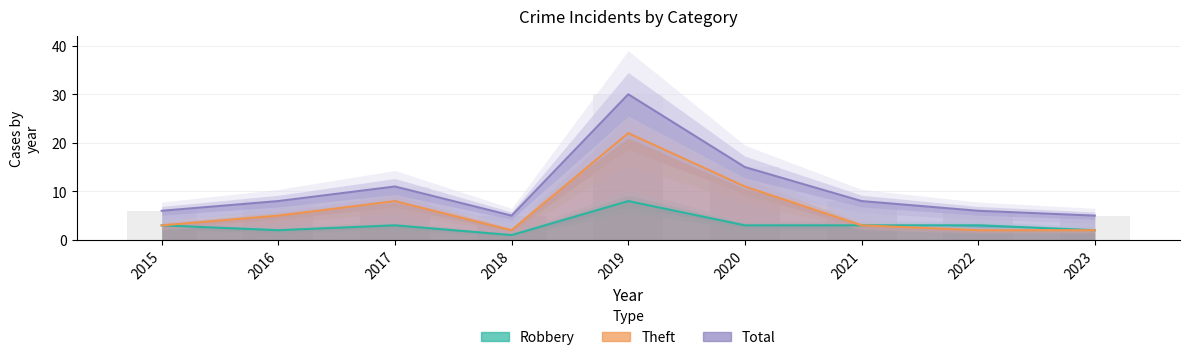

Which has a higher value, 2022 or 2020?

2022